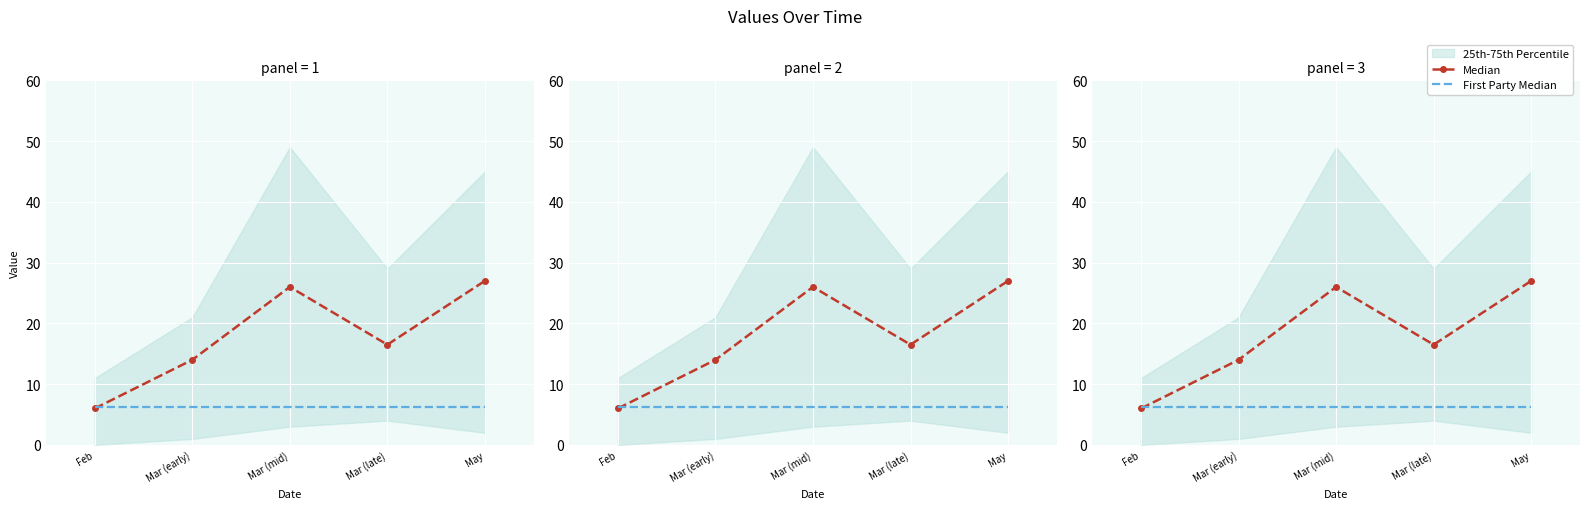

Reading left to right, what are all the values shown in this chart?

Median: Feb=6.0	Mar (early)=14.0	Mar (mid)=26.0	Mar (late)=16.5	May=27.0
First Party Median: Feb=6.2	Mar (early)=6.2	Mar (mid)=6.2	Mar (late)=6.2	May=6.2